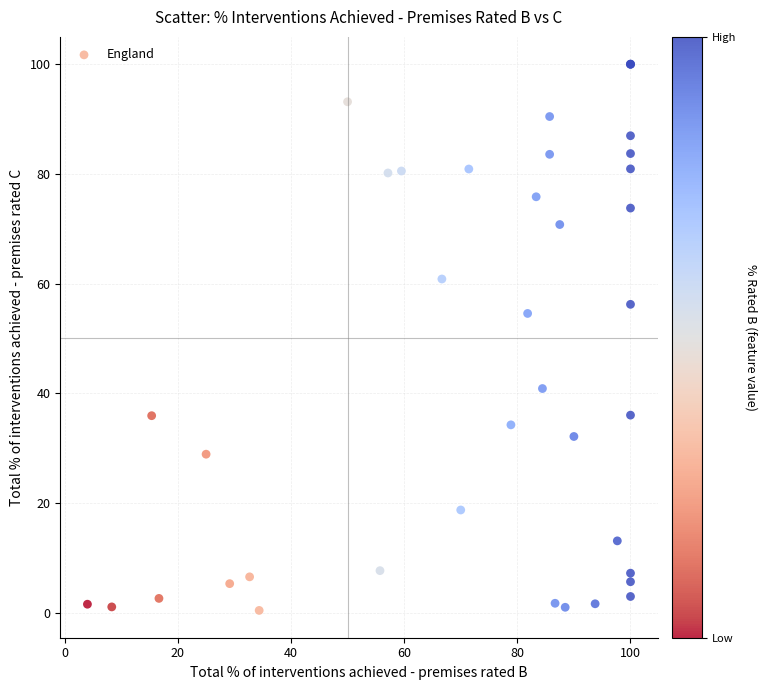

What Y value in the scatter plot is closest to 50?

54.6